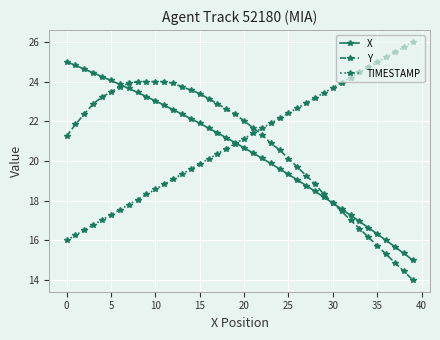

Which series has the largest total across all categories?

TIMESTAMP